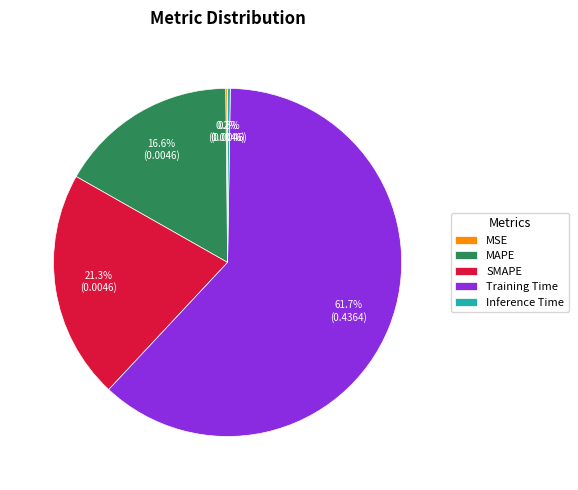

Does any single category account for the majority?

Yes